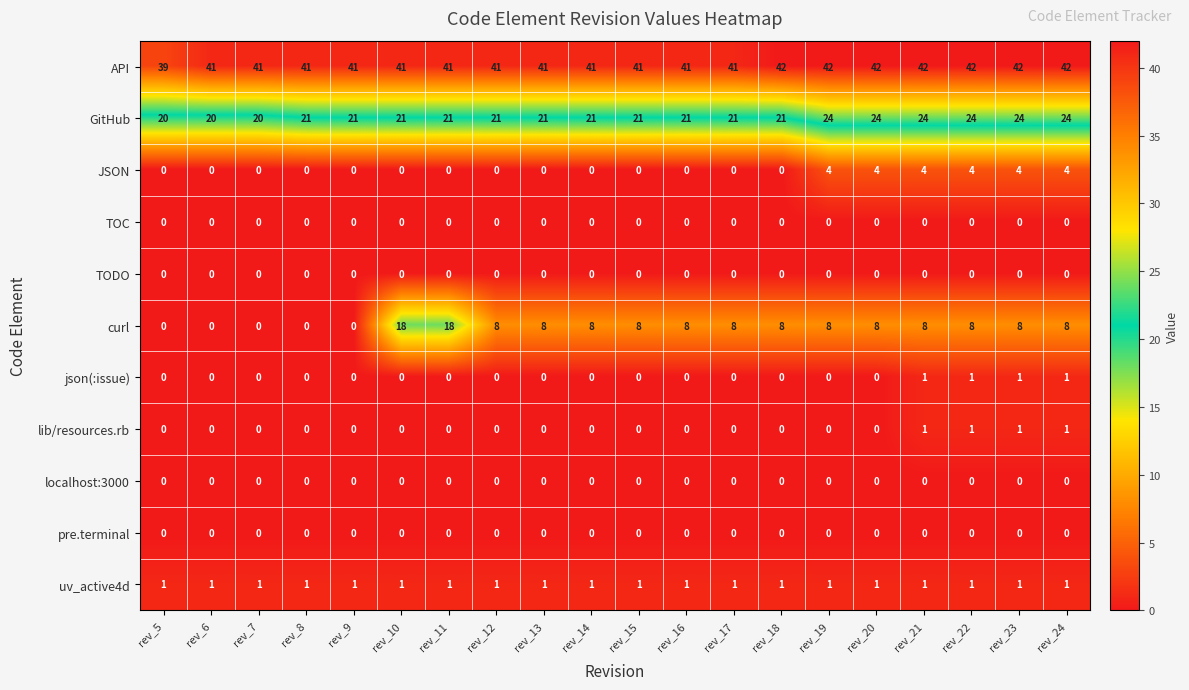

How many data points does each series have?

20